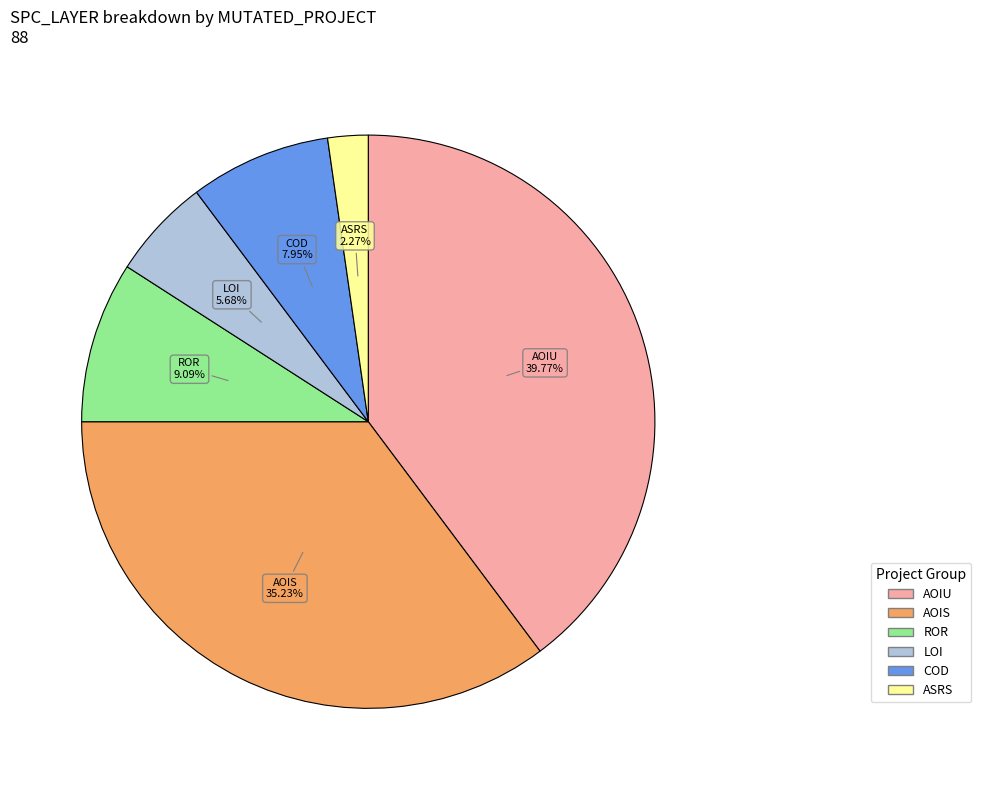

Is there a majority slice in this chart?

No